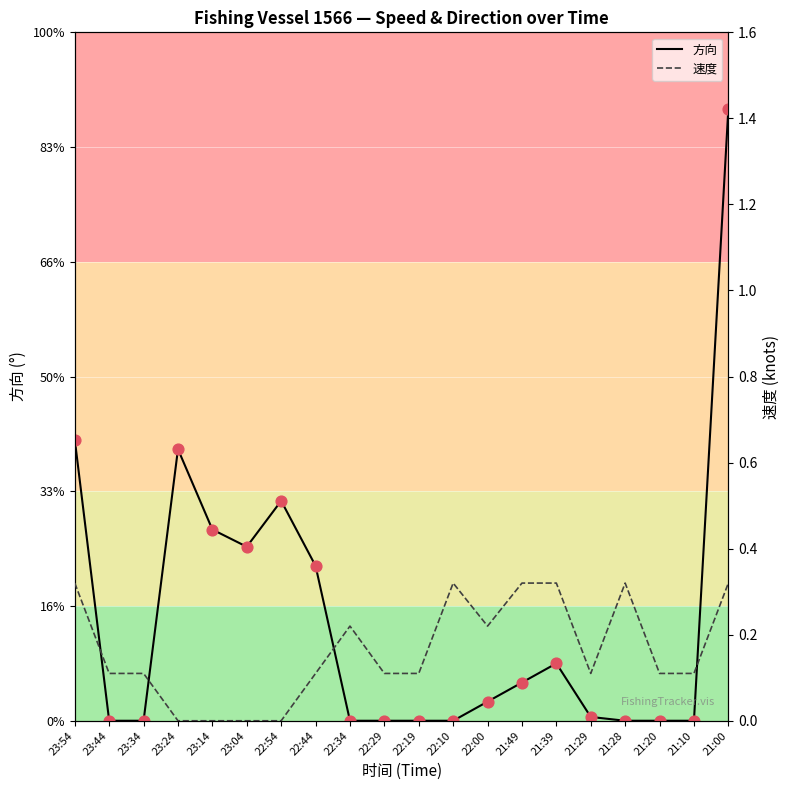

Is the value of 方向 at 23:34 greater than the value of 速度 at 21:10?

No